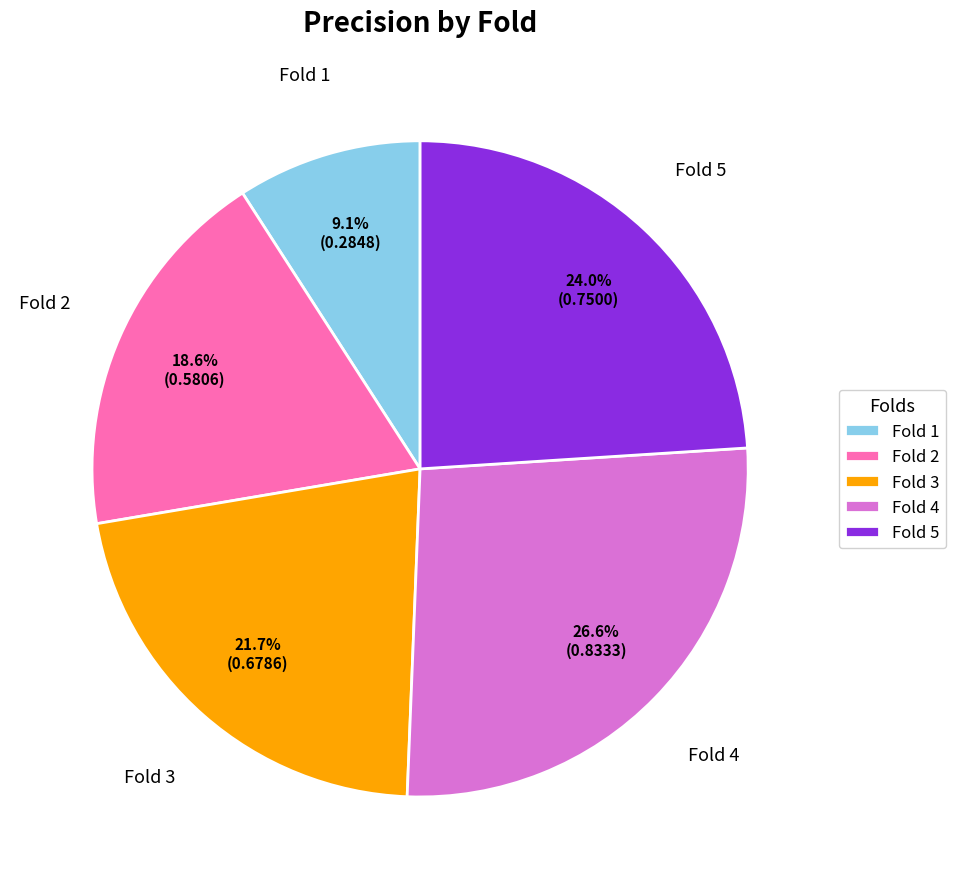

To the nearest percent, what is the difference between the largest and smallest slice percentages?

18%